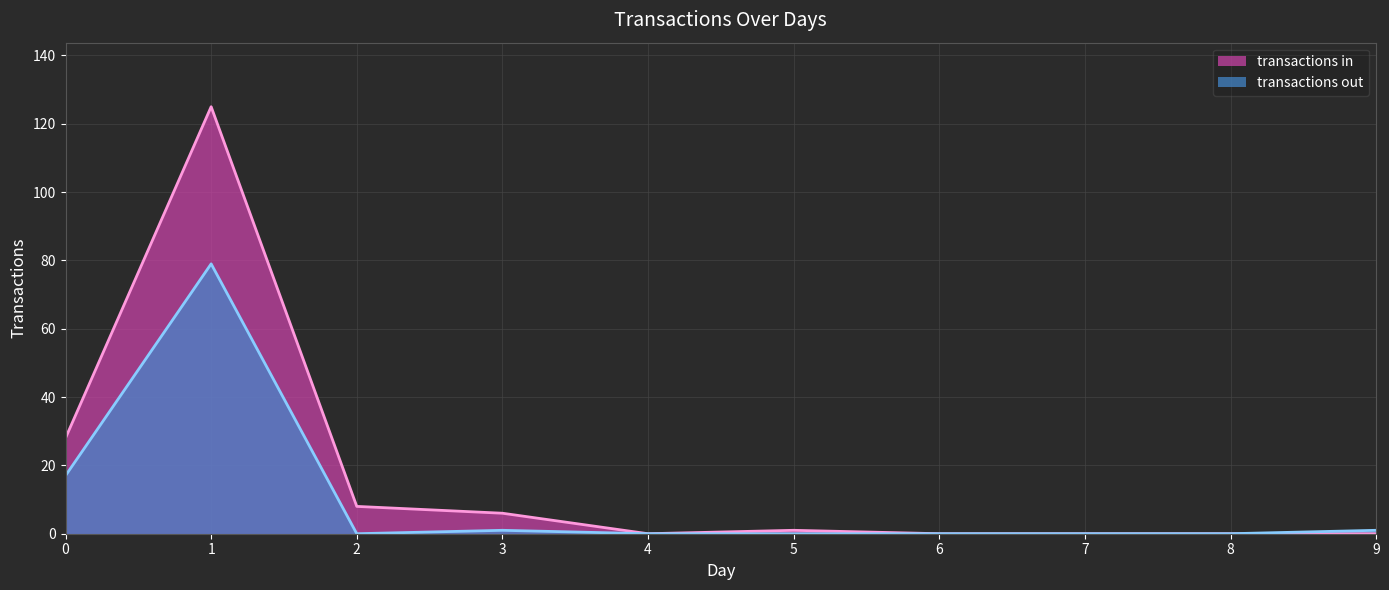

Which has a higher value, 7 or 3?

3